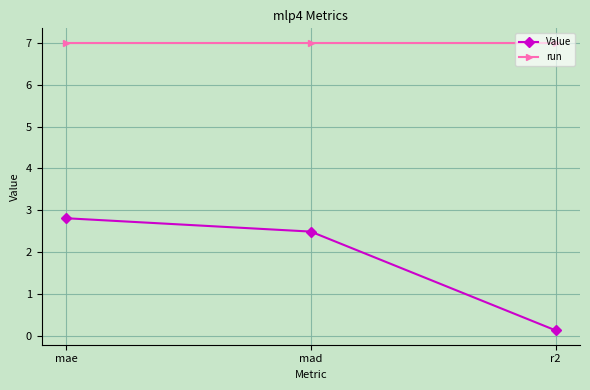

At how many categories does at least one series exceed 5?

3